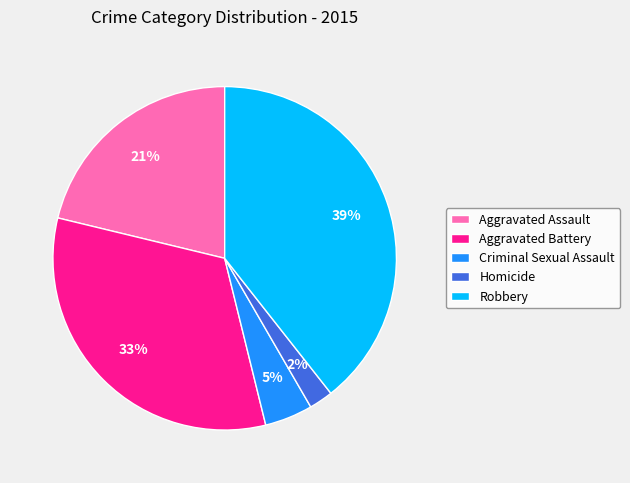

Which category has the biggest portion of the pie?

Robbery